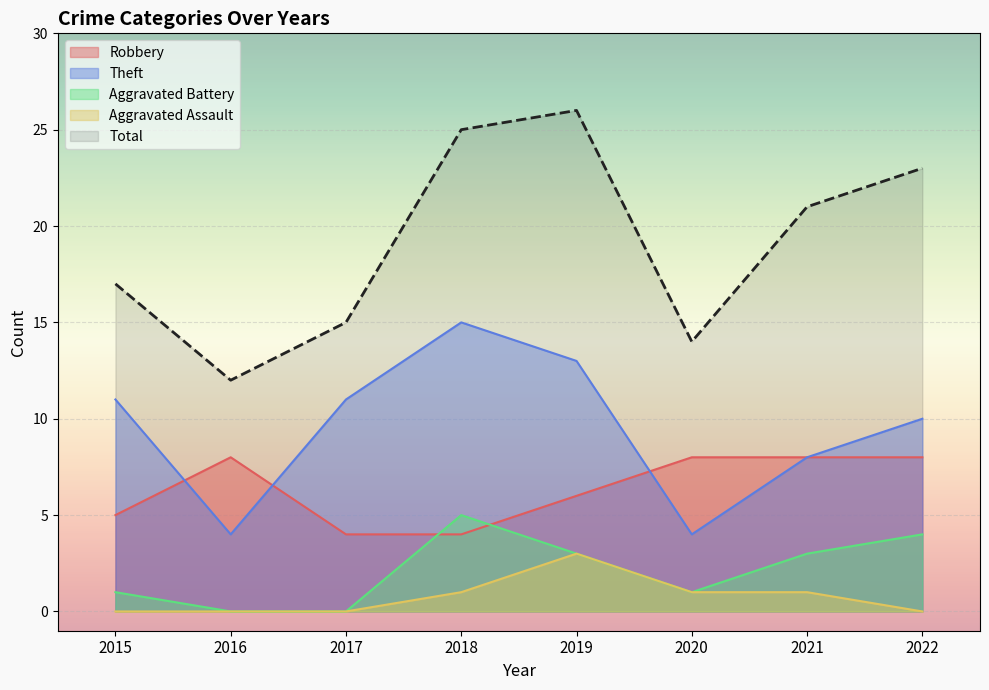

Rank the series at 2019 from highest to lowest value.

Total, Theft, Robbery, Aggravated Battery, Aggravated Assault